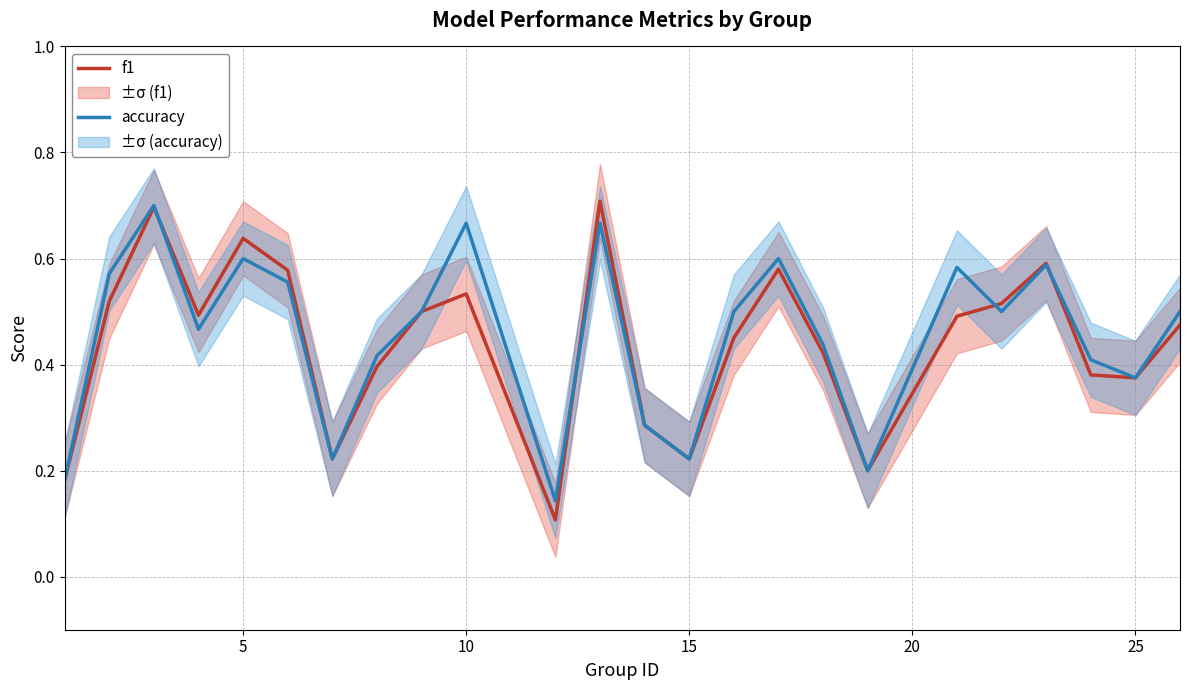

Count the accuracy values in the range 0 to 1.

24